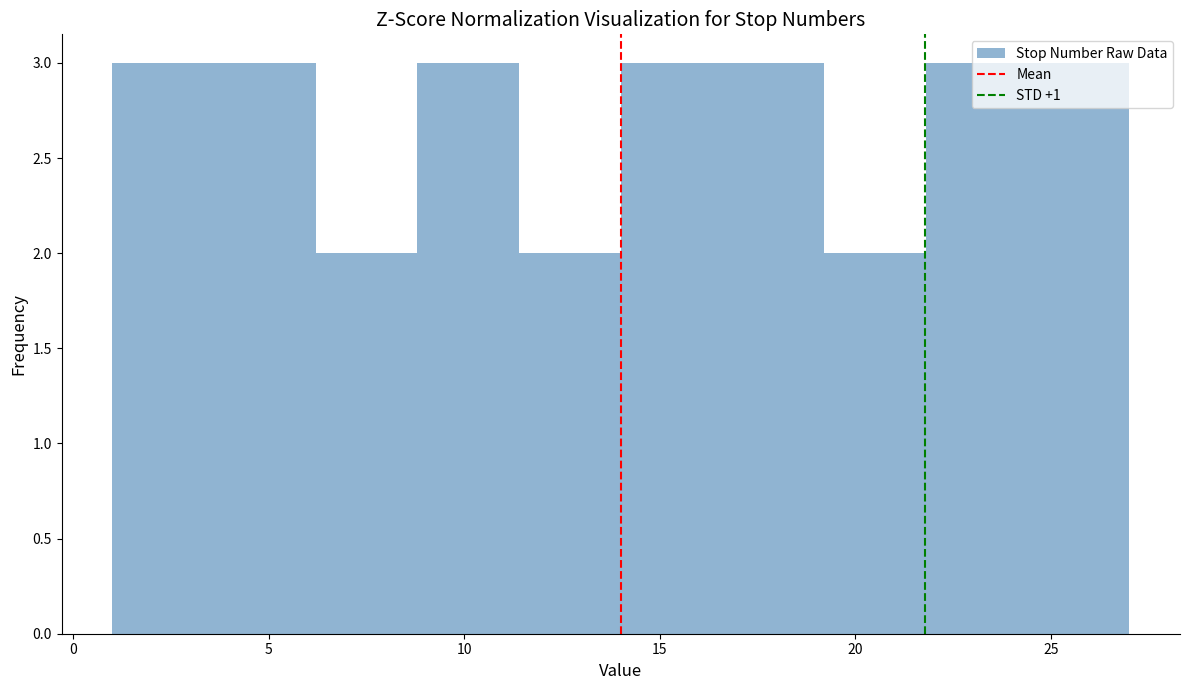

Reading left to right, transcribe this chart: for each bar, give the range it covers on the x-axis and its height. Neither the bar edges nor the heights are printed on the chart, so give them approximately, as read against the axes.

1.0 to 3.6: 3
3.6 to 6.2: 3
6.2 to 8.8: 2
8.8 to 11.4: 3
11.4 to 14.0: 2
14.0 to 16.6: 3
16.6 to 19.2: 3
19.2 to 21.8: 2
21.8 to 24.4: 3
24.4 to 27.0: 3